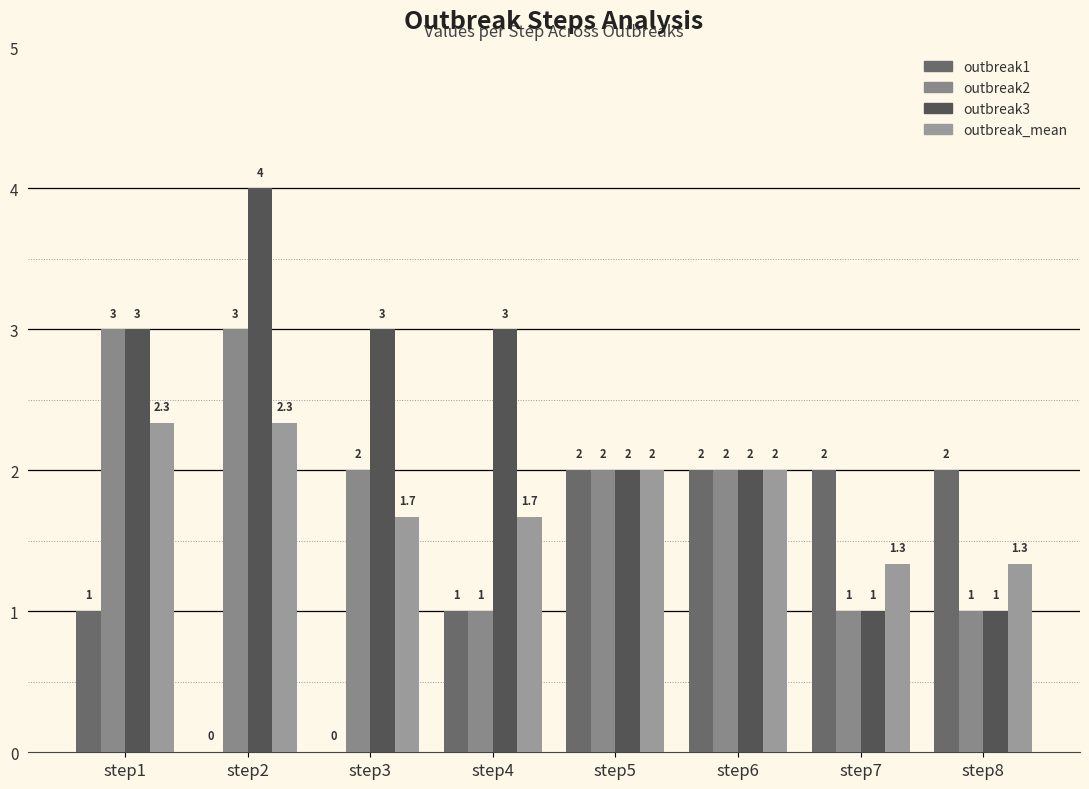

Reading left to right, list all the values displayed in this chart.

outbreak1: step1=1.0	step2=0.0	step3=0.0	step4=1.0	step5=2.0	step6=2.0	step7=2.0	step8=2.0
outbreak2: step1=3.0	step2=3.0	step3=2.0	step4=1.0	step5=2.0	step6=2.0	step7=1.0	step8=1.0
outbreak3: step1=3.0	step2=4.0	step3=3.0	step4=3.0	step5=2.0	step6=2.0	step7=1.0	step8=1.0
outbreak_mean: step1=2.3	step2=2.3	step3=1.7	step4=1.7	step5=2.0	step6=2.0	step7=1.3	step8=1.3